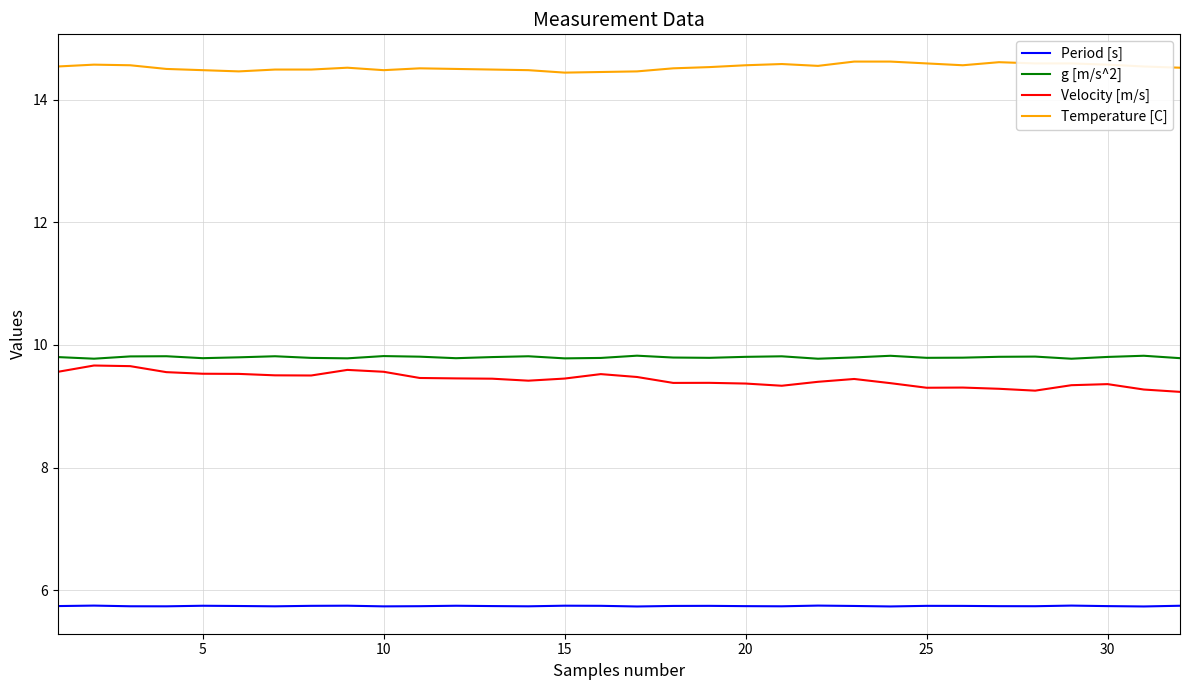

True or false: Temperature [C] and Velocity [m/s] cross at least once.

False